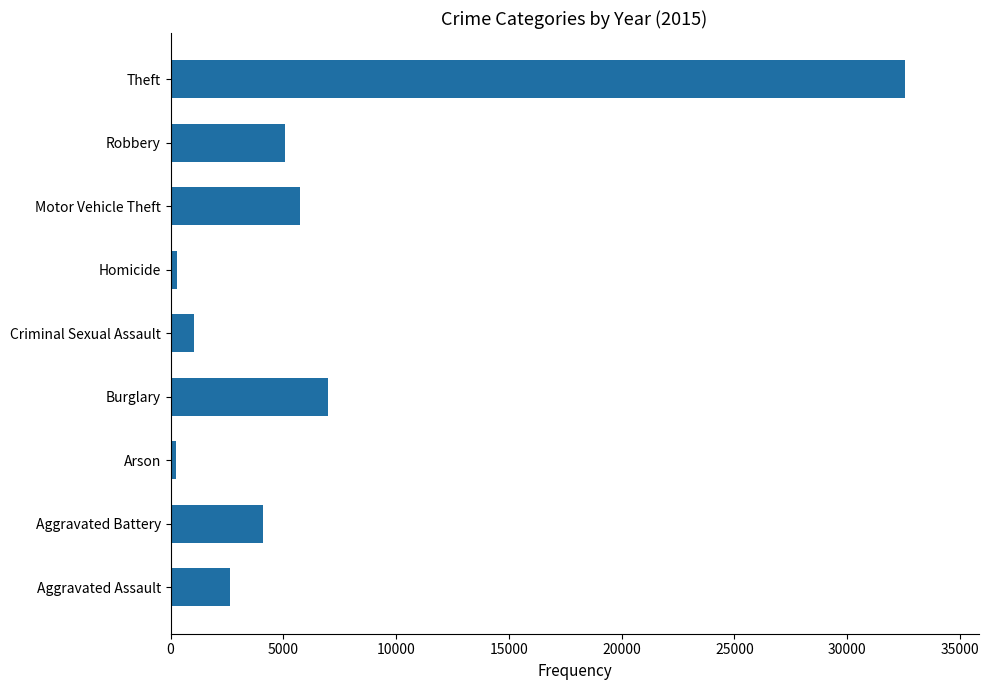

What is the sum of all values?

58699